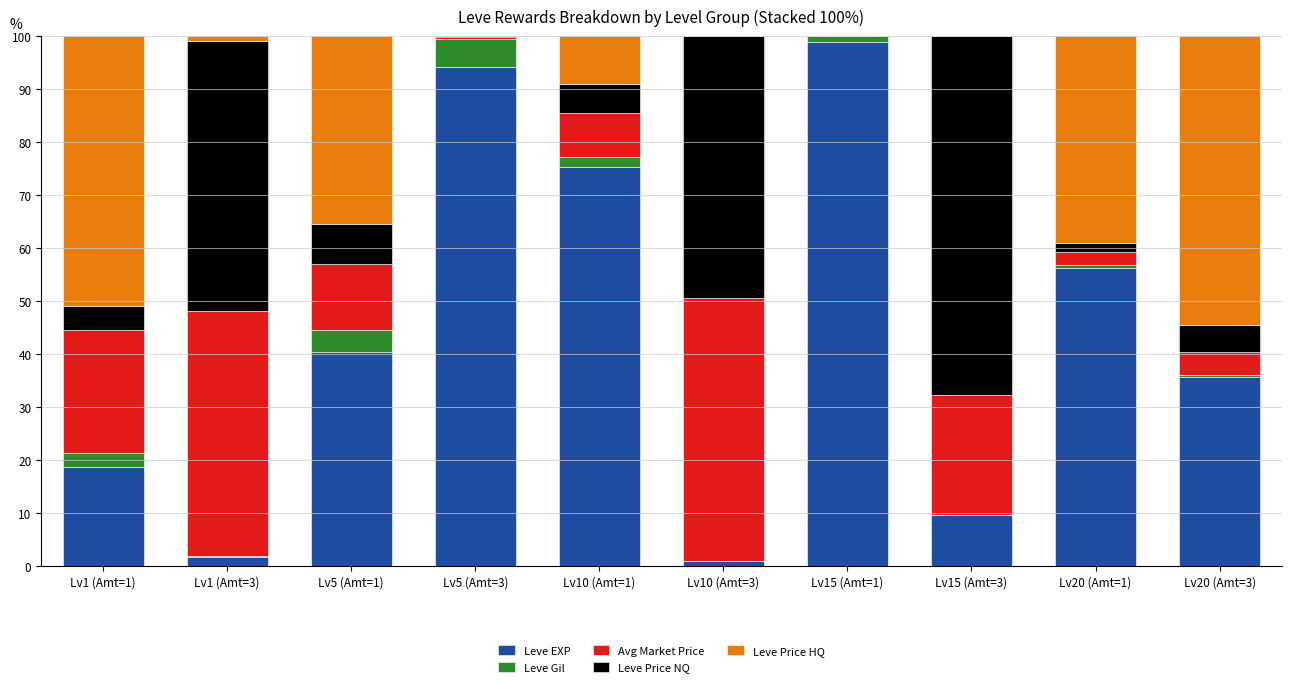

Are the bars horizontal?

No